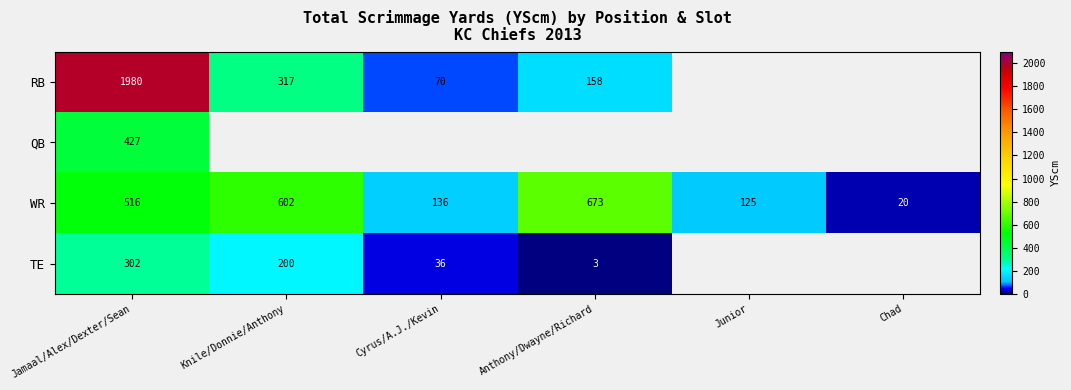

How many data points in WR are less than 516?

3